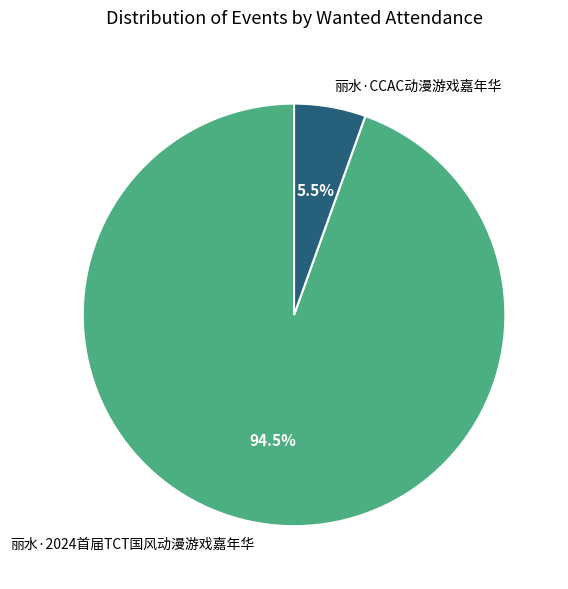

To the nearest percent, what is the average slice percentage?

50%